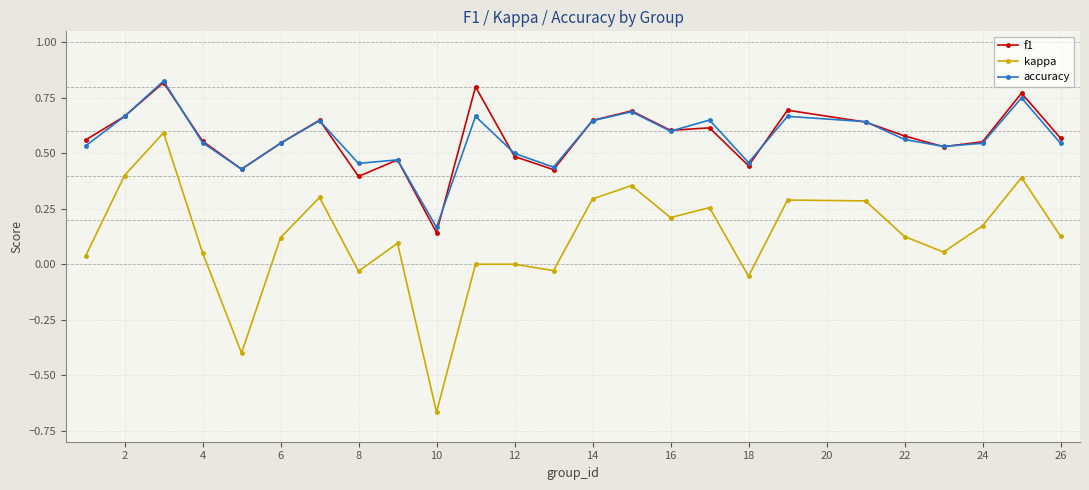

In f1, how many points are higher than both neighbors (excluding endpoints)?

8